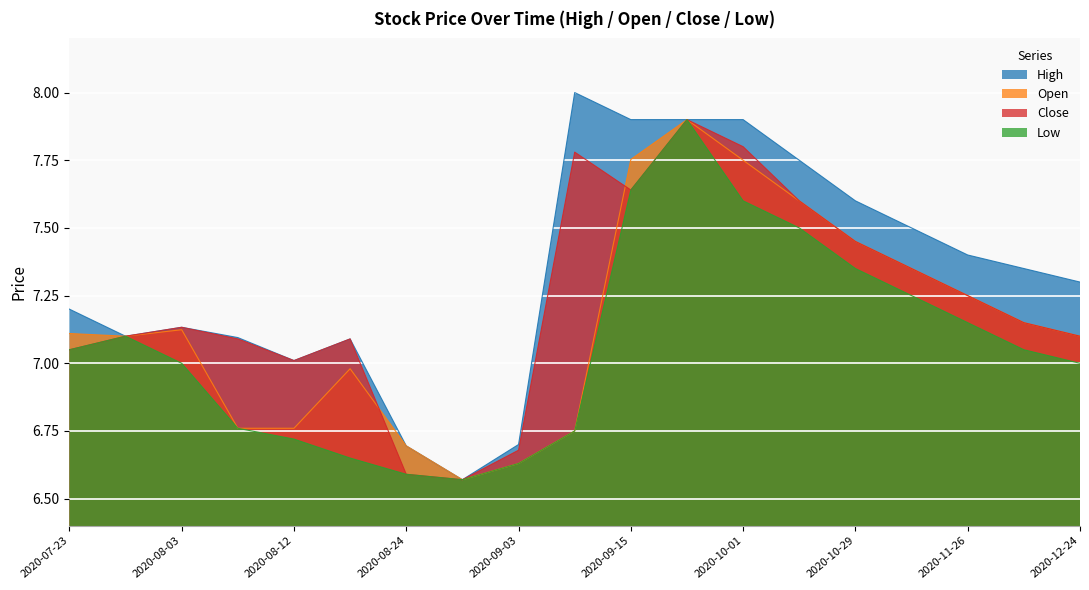

Where is the first local minimum for Open?

2020-07-28